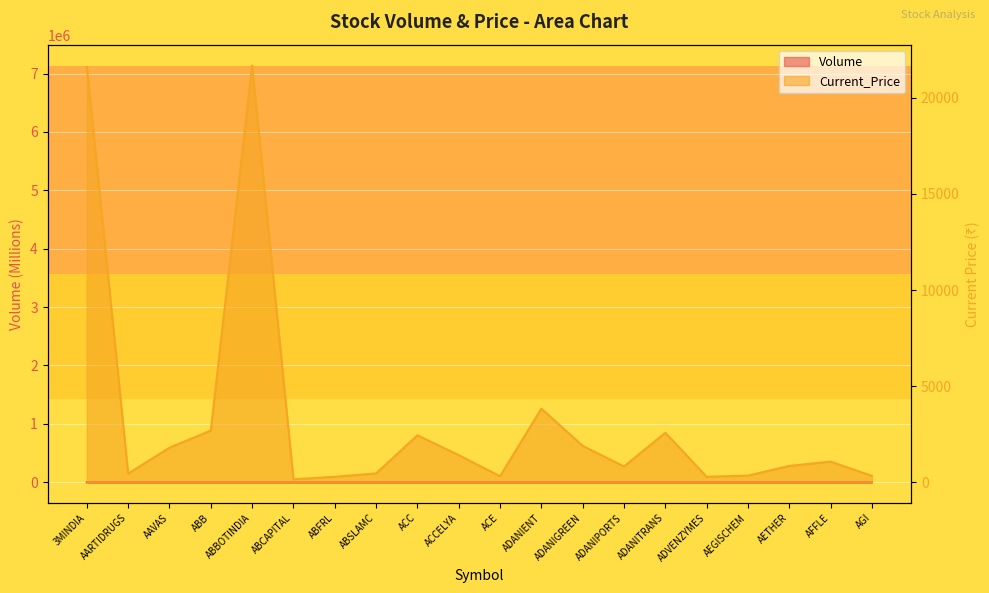

What is the approximate value of Volume at ADANITRANS?

0.4